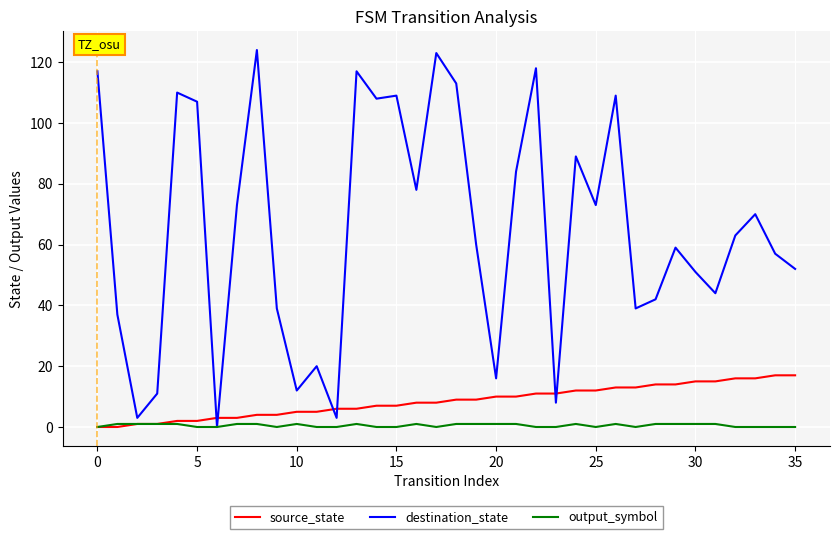

Reading left to right, transcribe all the data shown in this chart.

source_state: 0	0	1	1	2	2	3	3	4	4	5	5	6	6	7	7	8	8	9	9	10	10	11	11	12	12	13	13	14	14	15	15	16	16	17	17
destination_state: 117	37	3	11	110	107	0	73	124	39	12	20	3	117	108	109	78	123	113	60	16	84	118	8	89	73	109	39	42	59	51	44	63	70	57	52
output_symbol: 0	1	1	1	1	0	0	1	1	0	1	0	0	1	0	0	1	0	1	1	1	1	0	0	1	0	1	0	1	1	1	1	0	0	0	0